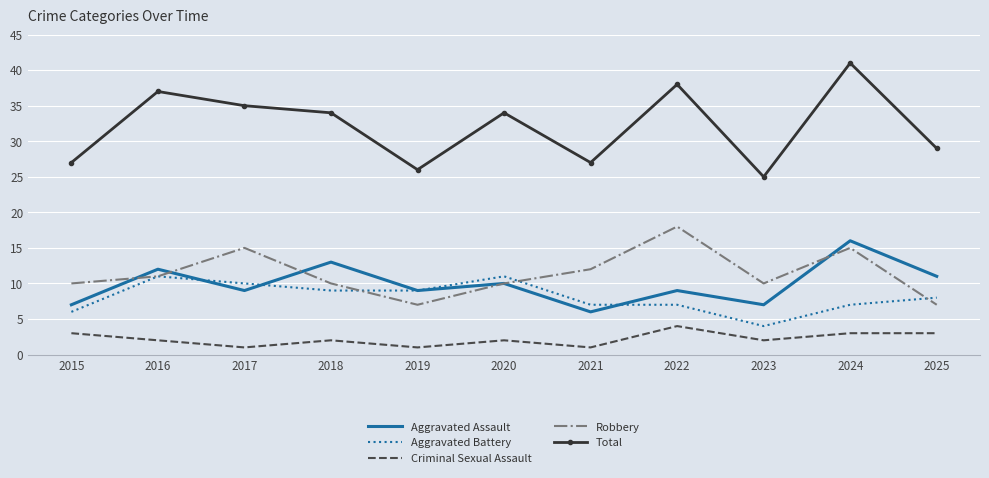

True or false: Robbery and Total intersect in this chart.

False